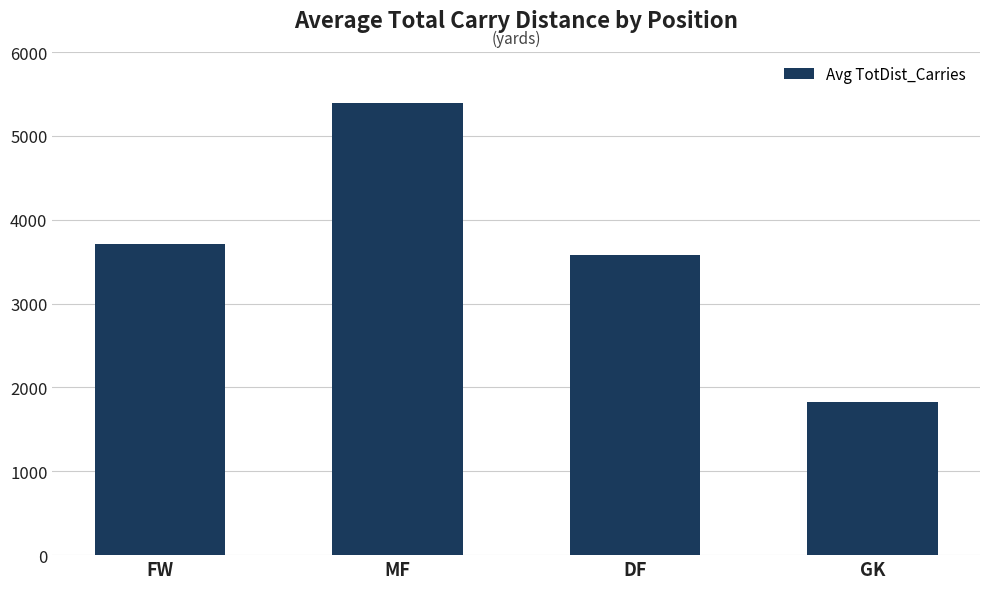

What position from the left is GK?

4